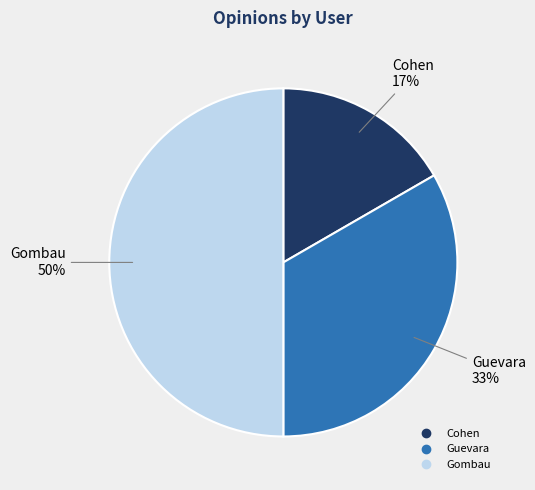

Rank the categories by value from highest to lowest.

Gombau, Guevara, Cohen